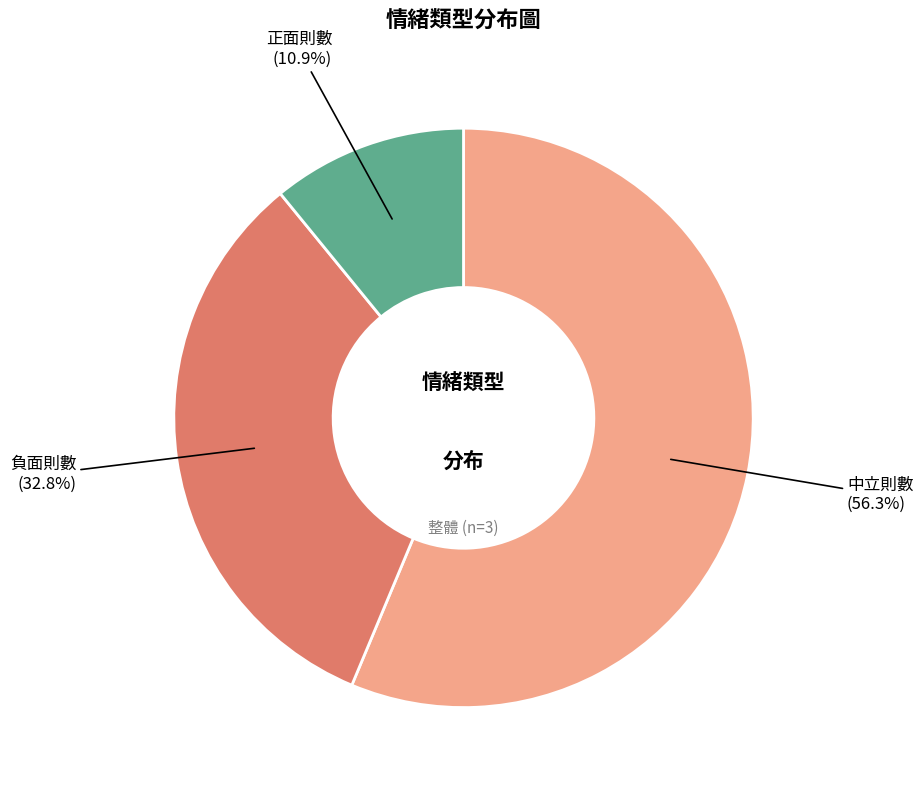

What is the smallest slice in the pie chart?

正面則數